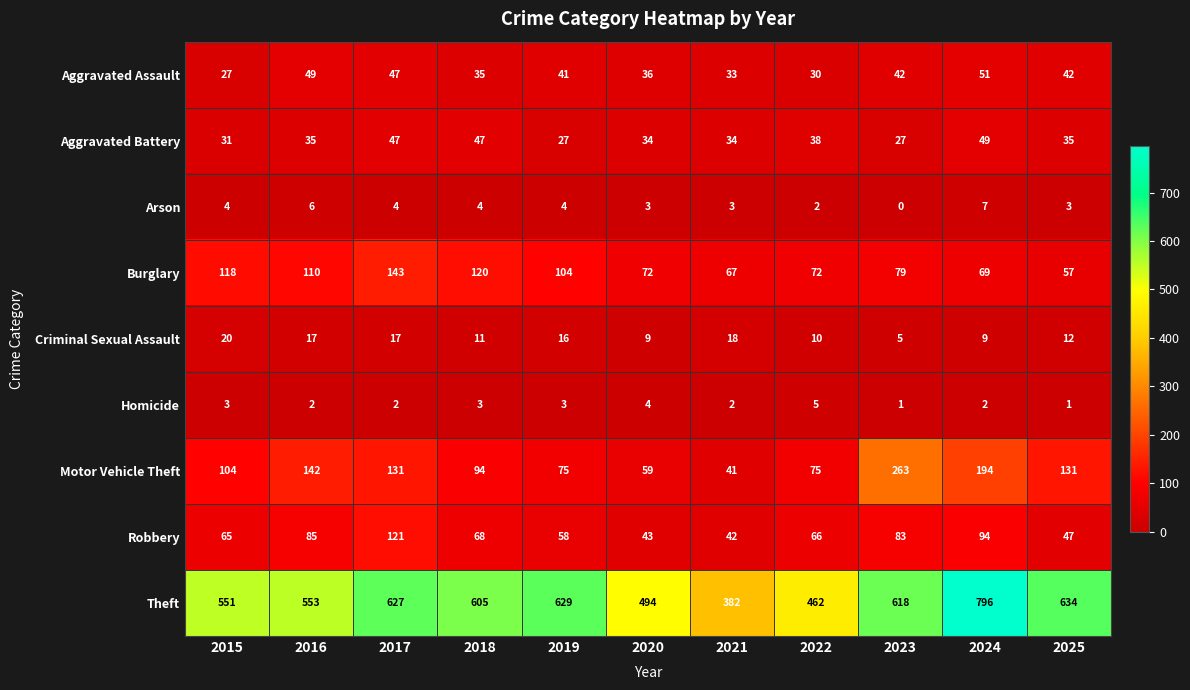

What is the greatest value displayed?

796